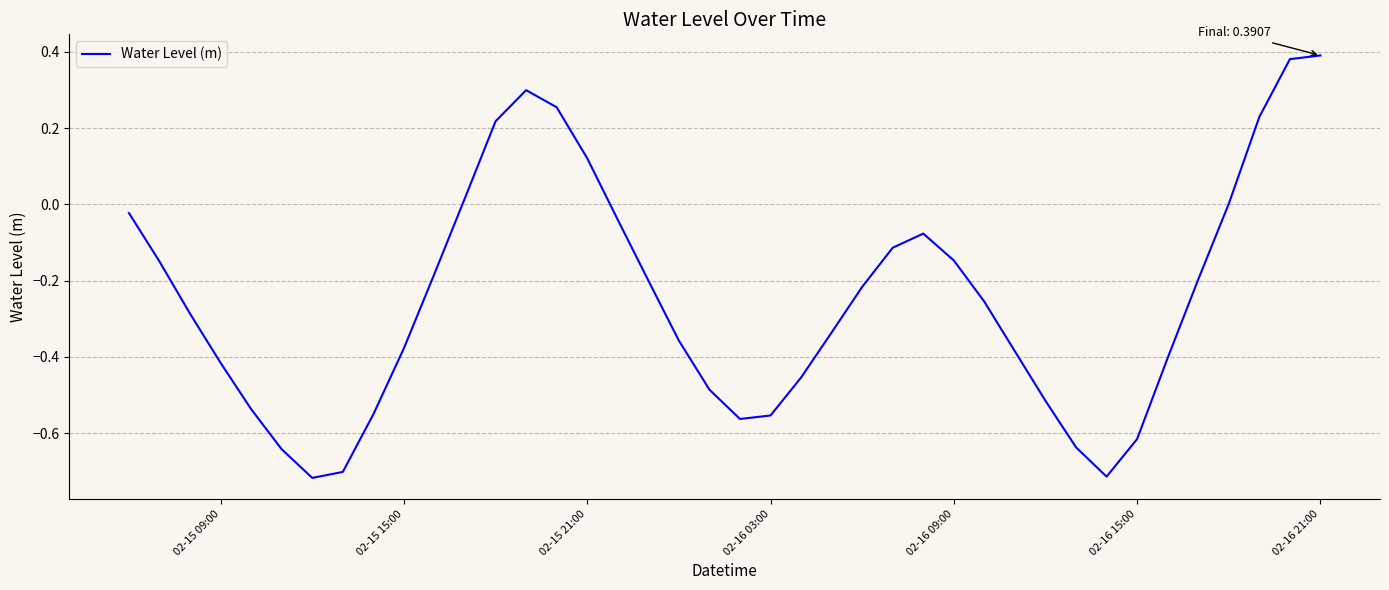

What is the difference between the maximum and minimum values?

1.1